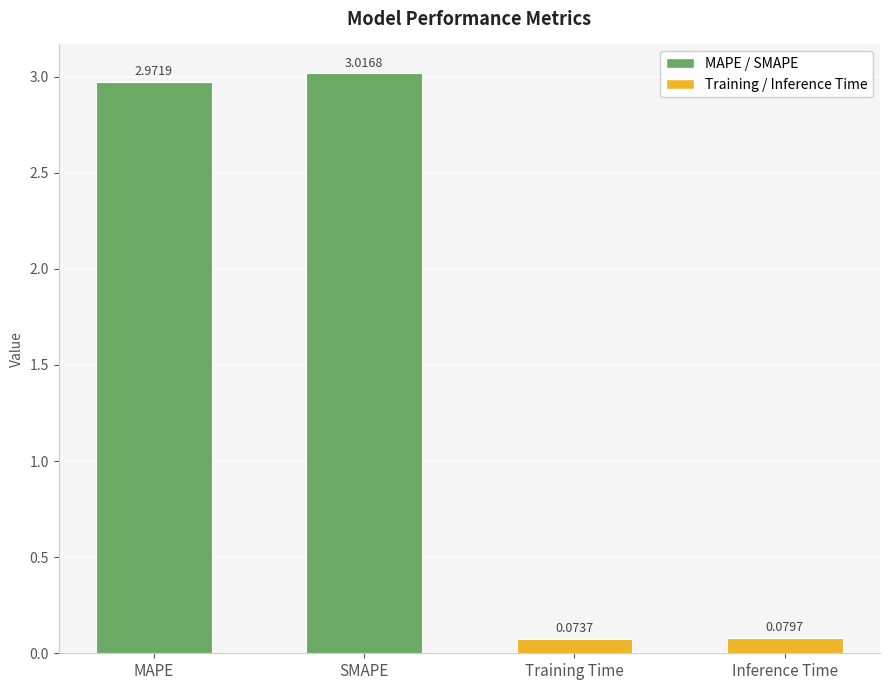

What is the change in value from SMAPE to Training Time?

-2.9